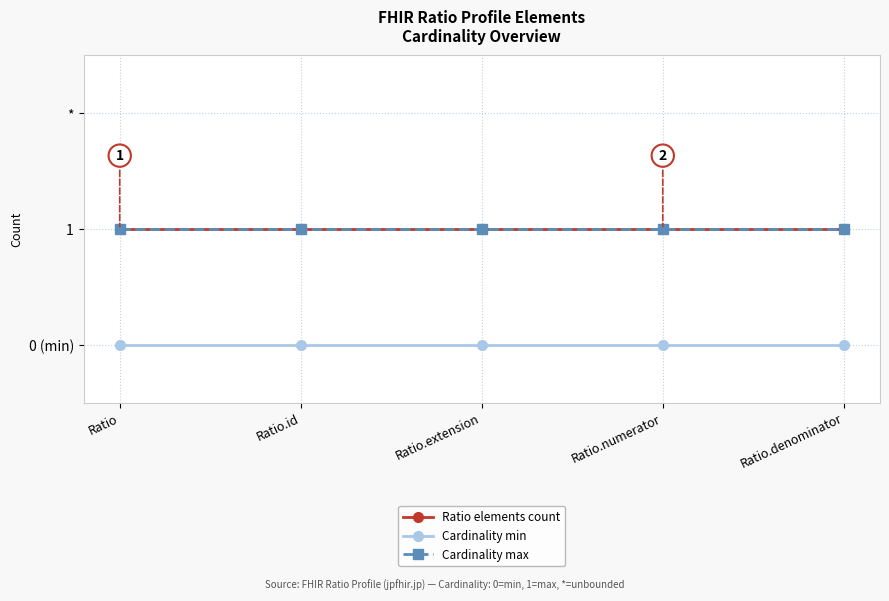

Rank the series at Ratio from lowest to highest value.

Cardinality min, Ratio elements count, Cardinality max